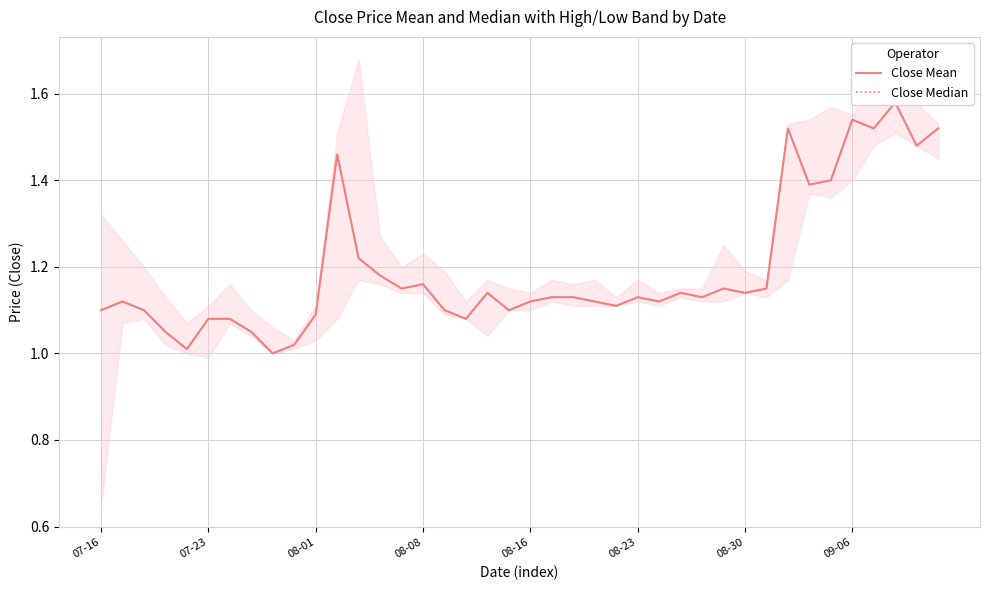

The value of Close Median at 08-23 is 1.8. True or false?

False